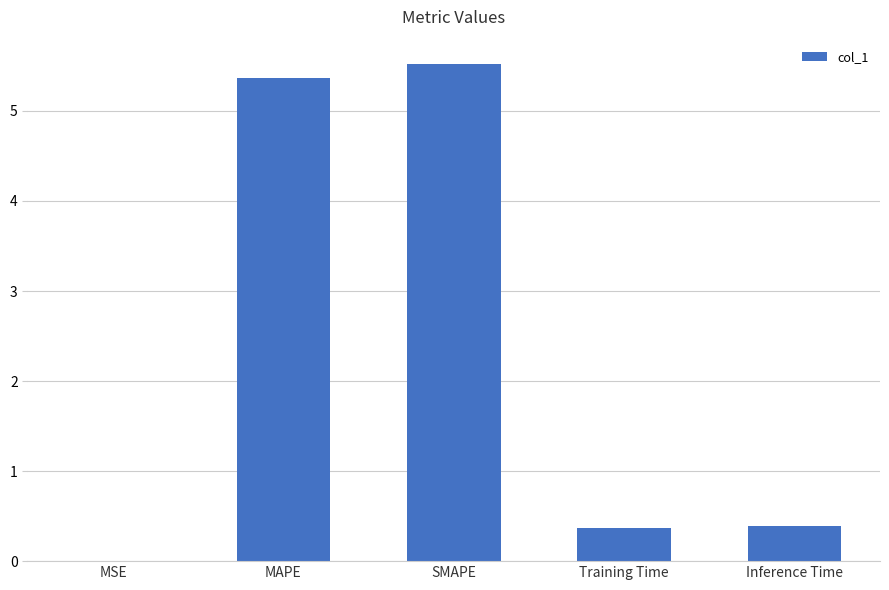

How many series are shown in this chart?

1